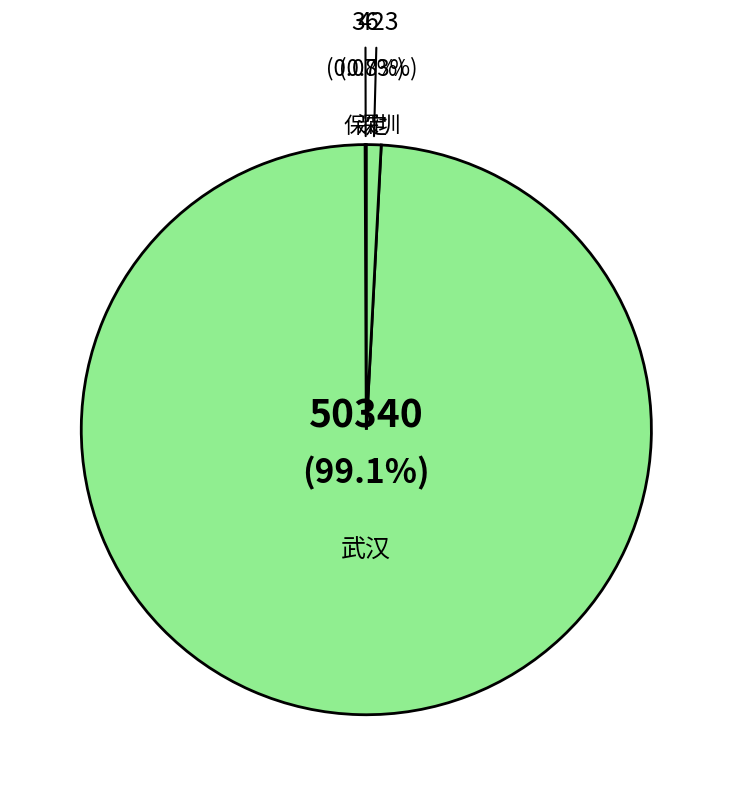

Which category has the biggest portion of the pie?

武汉